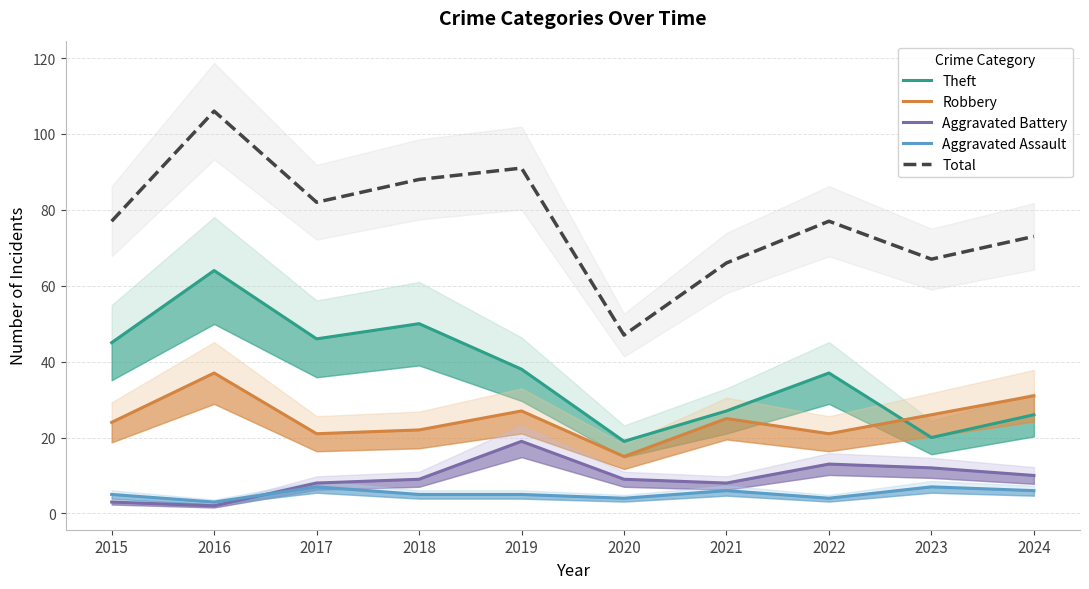

Between 2016 and 2023, which is larger?

2016